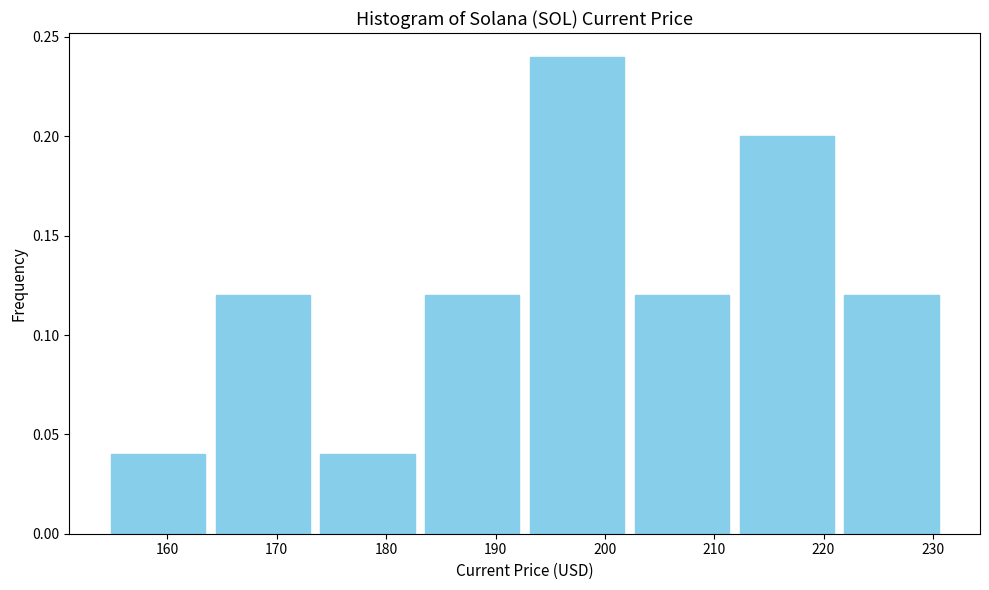

Reading left to right, list every bar in this chart as the range it spans on the x-axis followed by its height. Neither the bar edges nor the heights are printed on the chart, so give them approximately, as read against the axes.

154 to 164: 0.04
164 to 174: 0.12
174 to 183: 0.04
183 to 193: 0.12
193 to 202: 0.24
202 to 212: 0.12
212 to 221: 0.20
221 to 231: 0.12